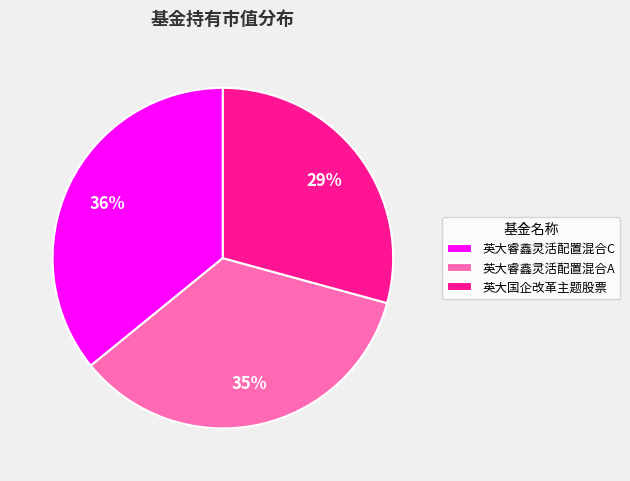

Does 英大睿鑫灵活配置混合C represent more than half of the total?

No